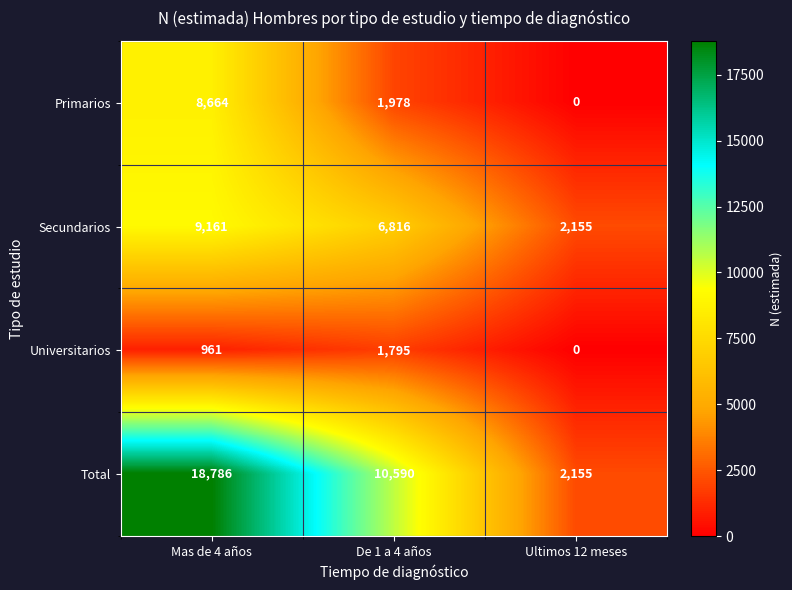

Is it true that Primarios equals 13507 at Mas de 4 años?

False